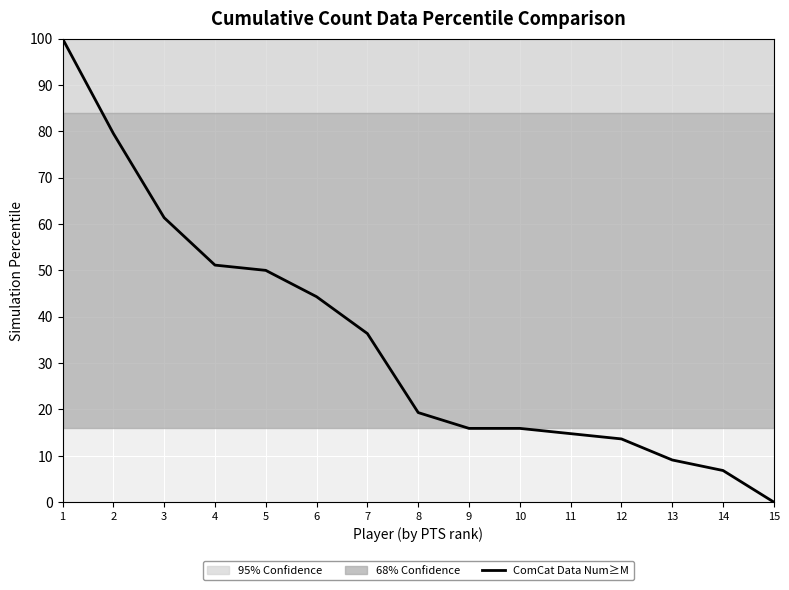

The ComCat Data Num≥M series shows 15.9 at 10. True or false?

True